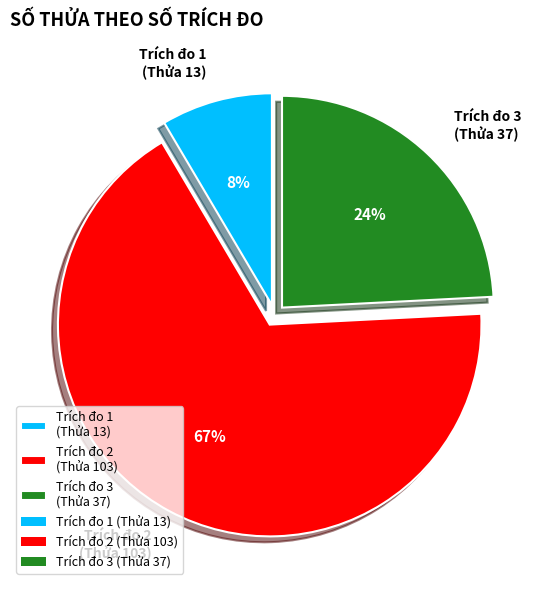

What percentage is the Trích đo 3 (Thửa 37) slice, to the nearest percent?

24%